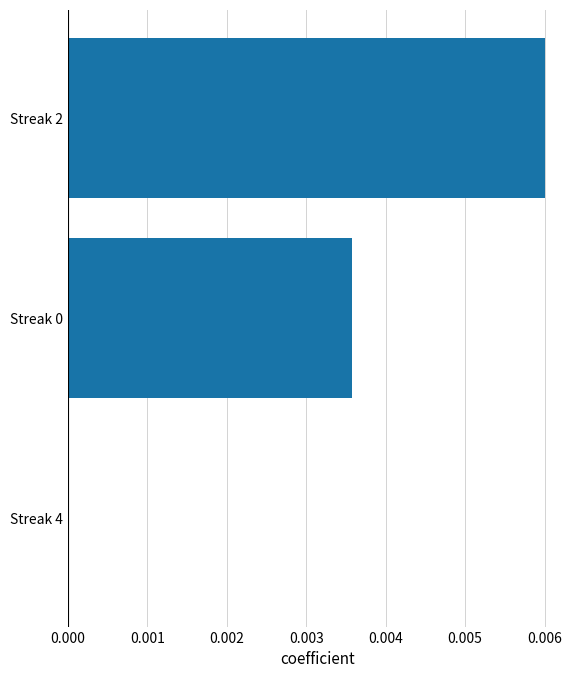

Count the number of data series in this chart.

1